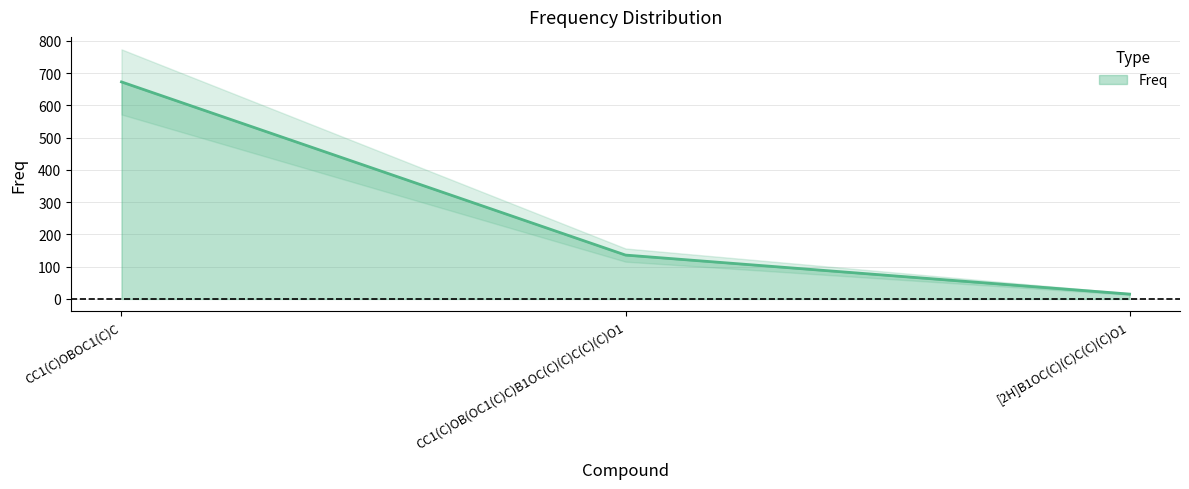

List the labels in order of value, largest first.

CC1(C)OBOC1(C)C, CC1(C)OB(OC1(C)C)B1OC(C)(C)C(C)(C)O1, [2H]B1OC(C)(C)C(C)(C)O1